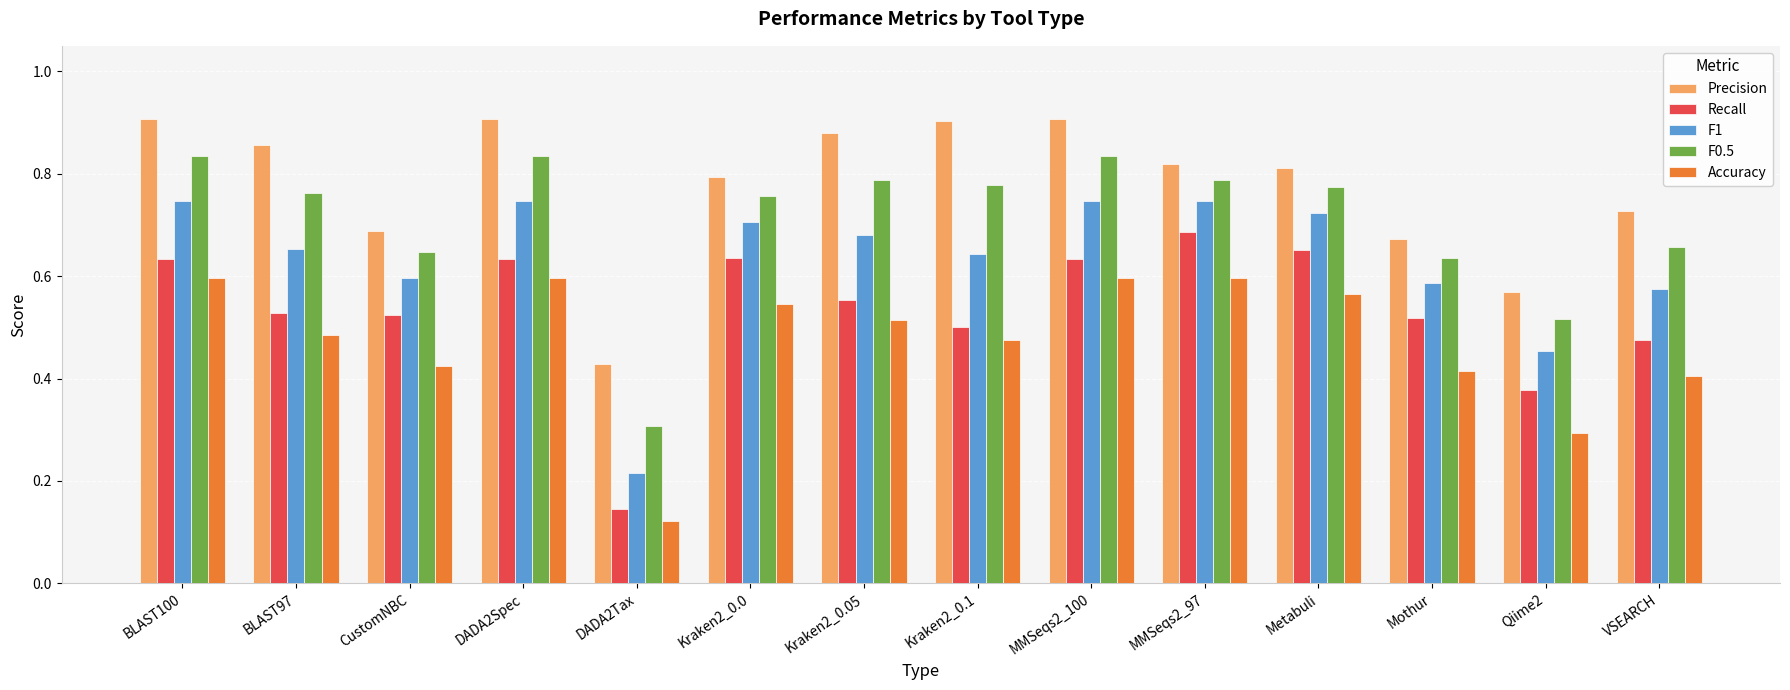

What is the difference between the highest and lowest values at MMSeqs2_100?

0.3